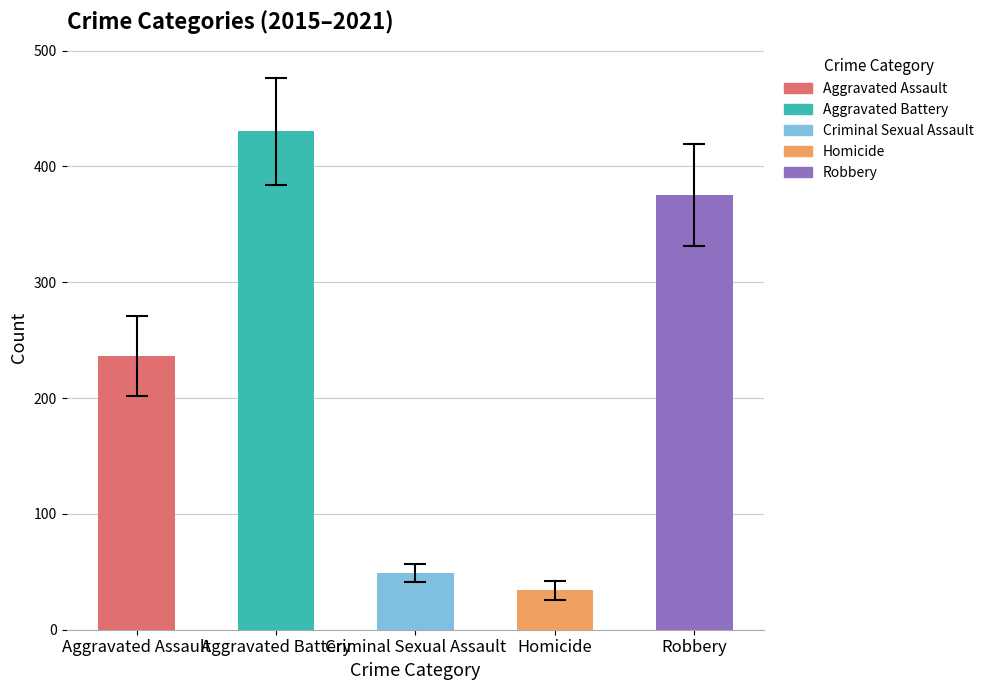

What is the difference between the second highest and second lowest values?

326.4